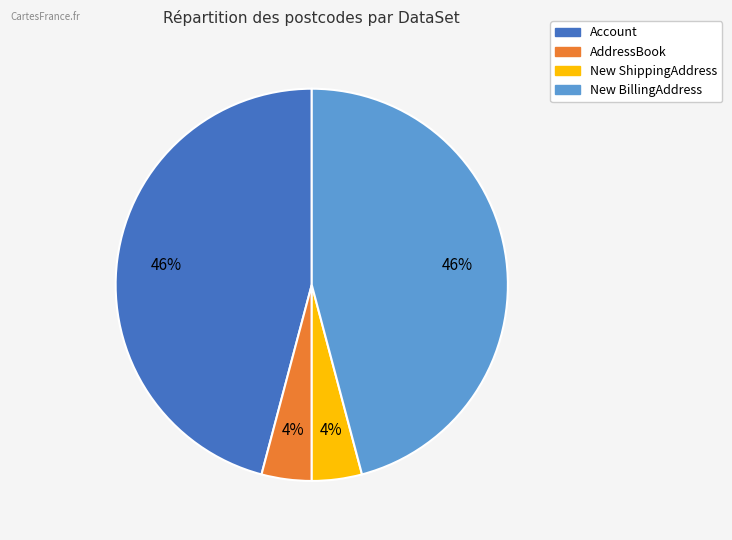

To the nearest percent, what is the combined percentage of New ShippingAddress and AddressBook?

8%